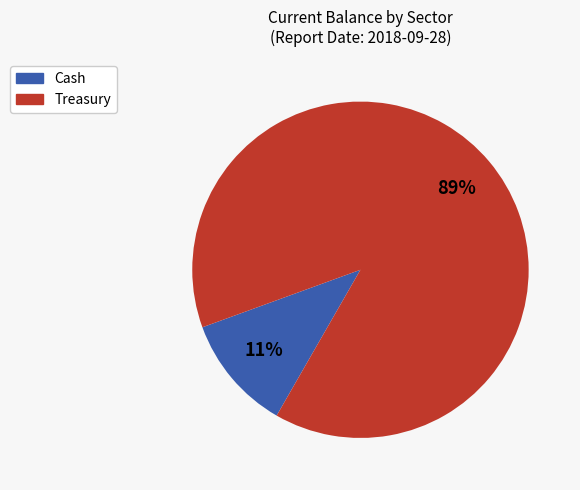

To the nearest percent, what is the average slice percentage?

50%